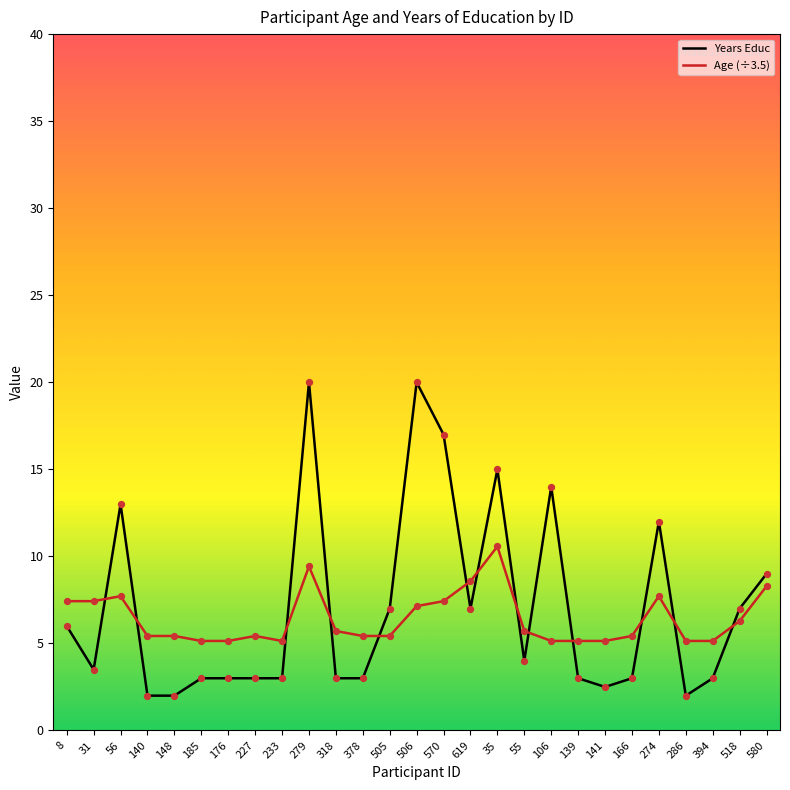

What is the total value across all series at 506?

27.1